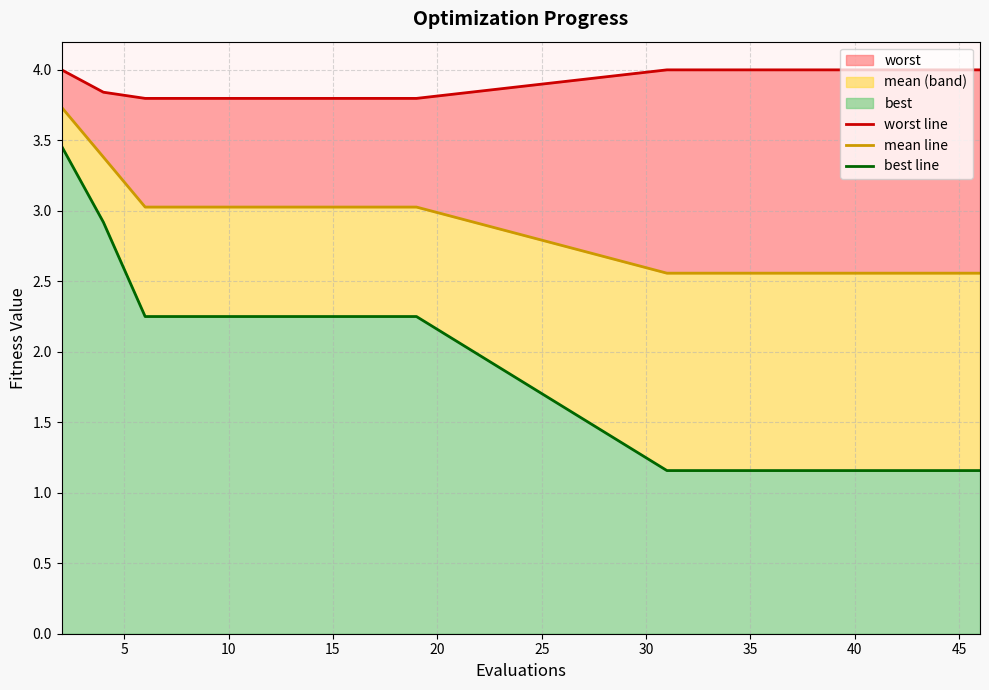

Rank the series by their average value, from highest to lowest.

worst line, mean line, best line